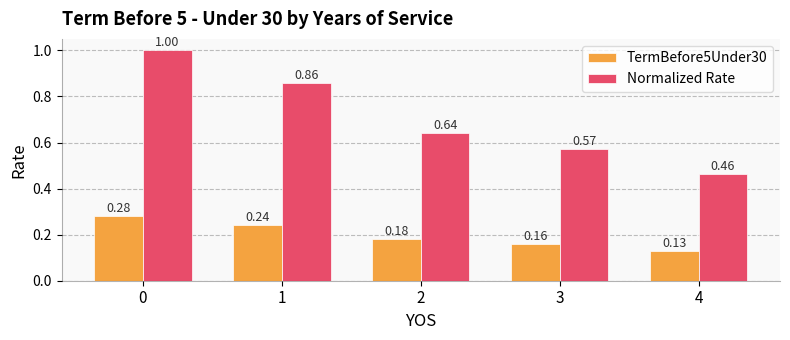

Is the value of TermBefore5Under30 at 1 greater than the value of Normalized Rate at 2?

No